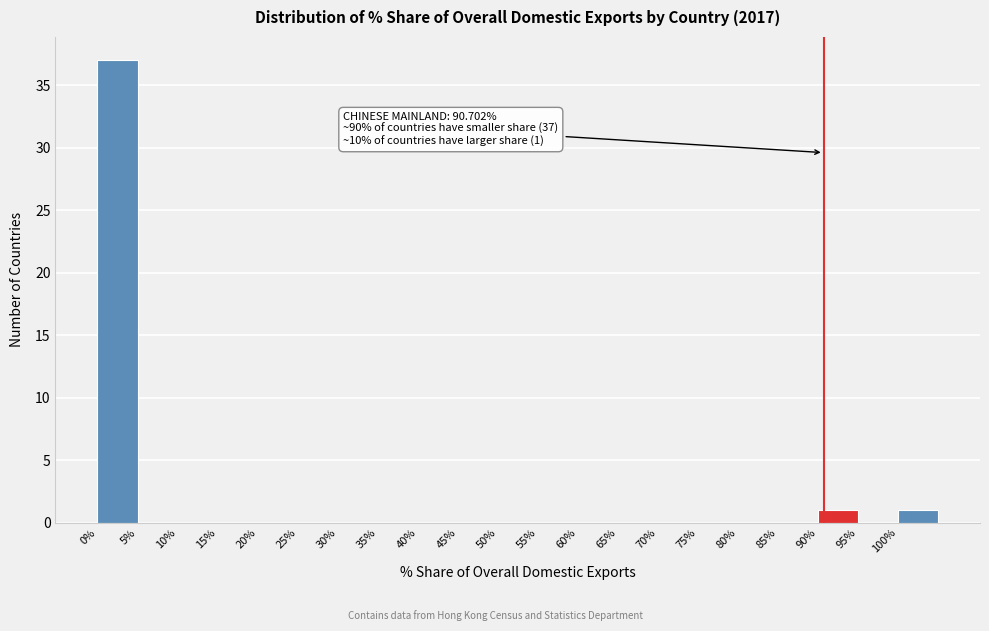

Which range on the x-axis has the tallest bar?

0 to 5